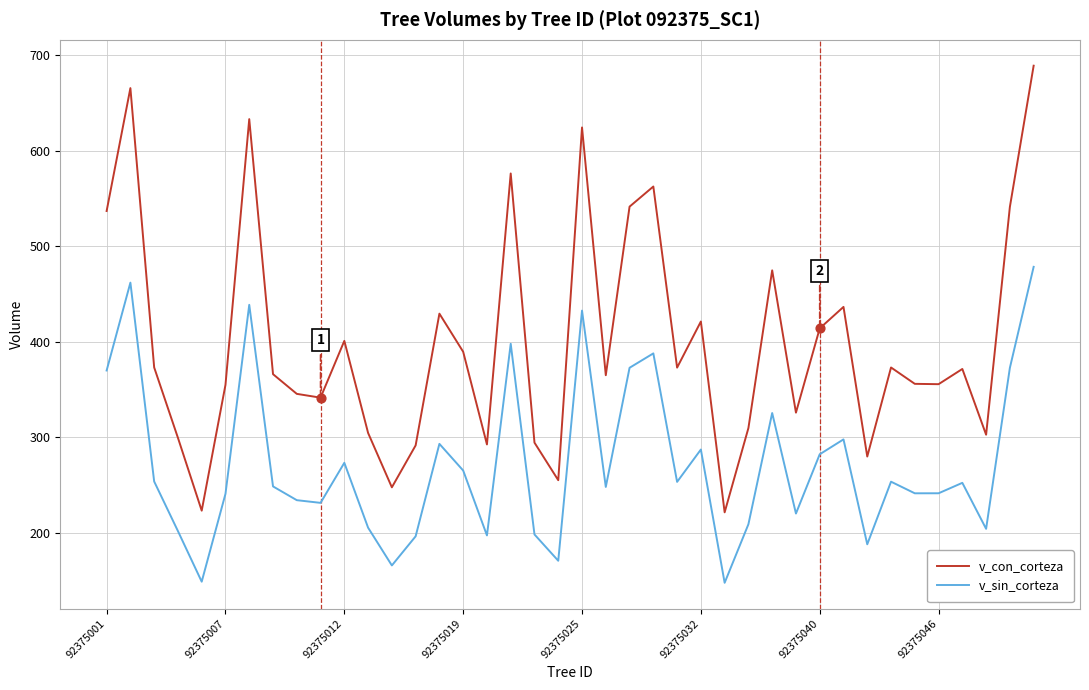

What are all the series names shown in the legend?

v_con_corteza, v_sin_corteza